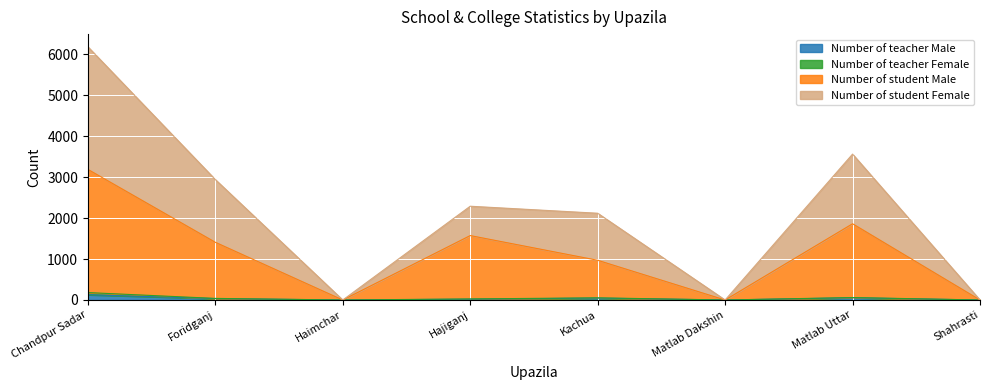

How many interior local valleys does the Number of student Male series have?

2